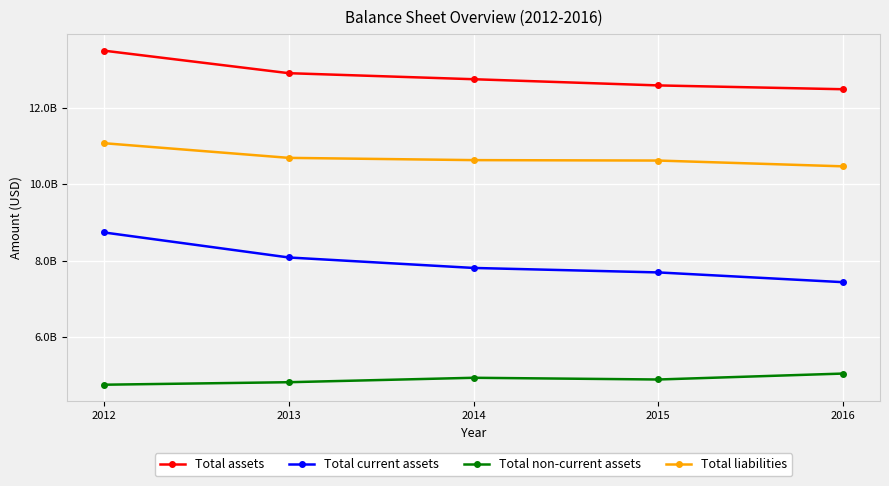

Which has a higher value, 2016 or 2012?

2012